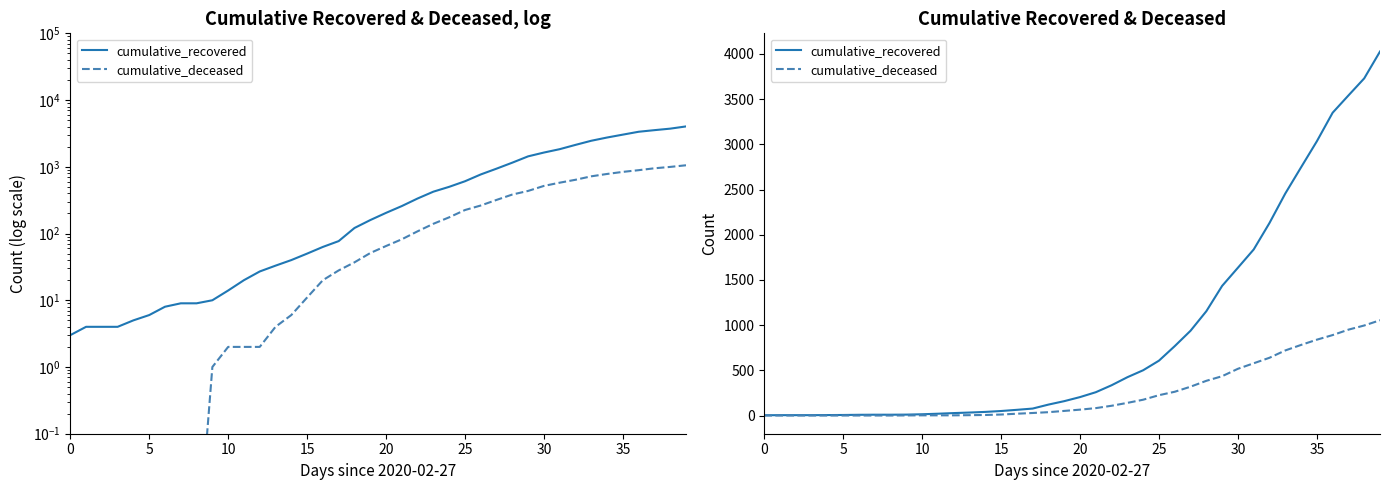

What is the average value of the cumulative_deceased series?

258